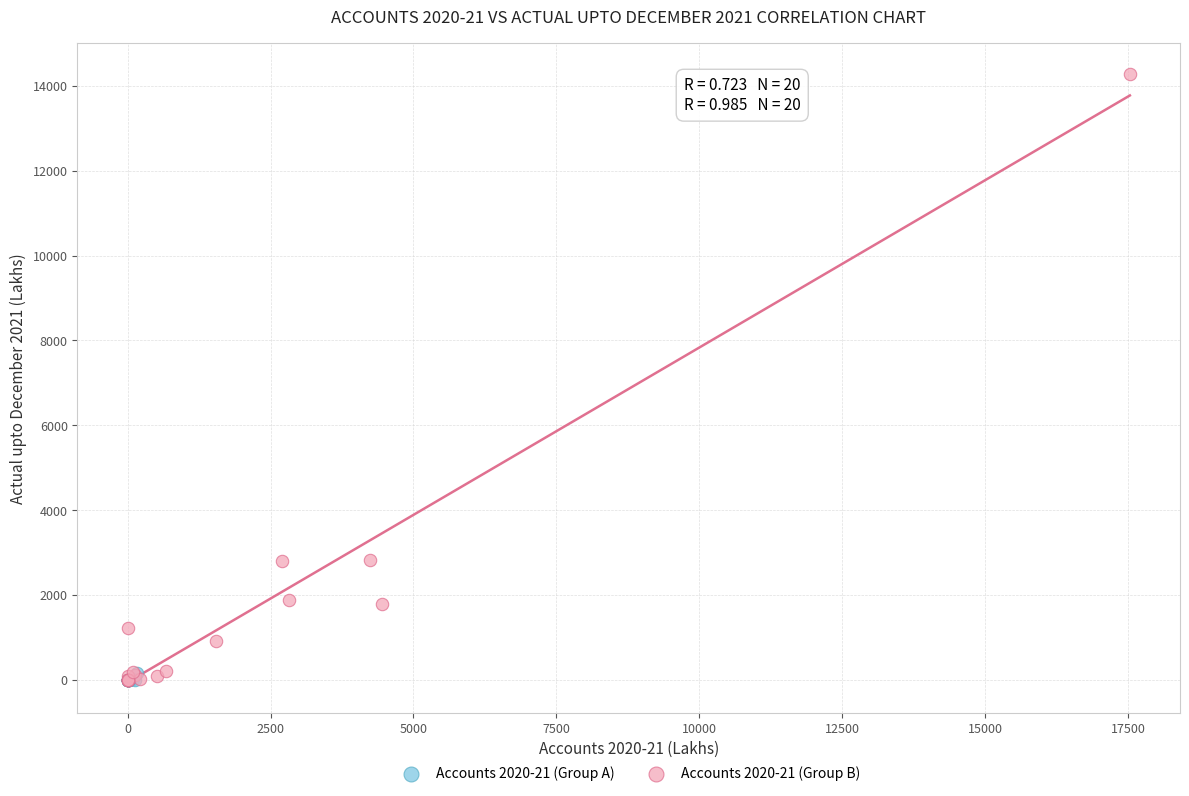

Which series contains the highest Y value?

Accounts 2020-21 (Group B)